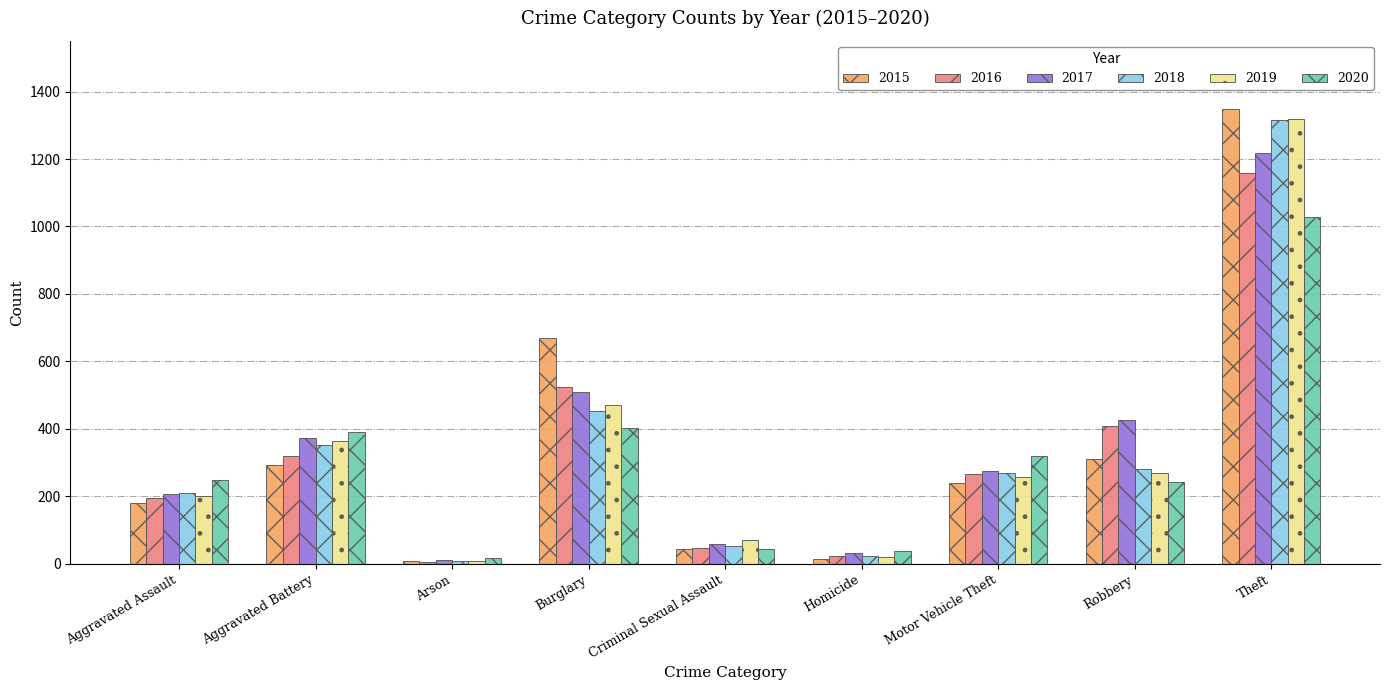

At how many categories does at least one series exceed 456?

2